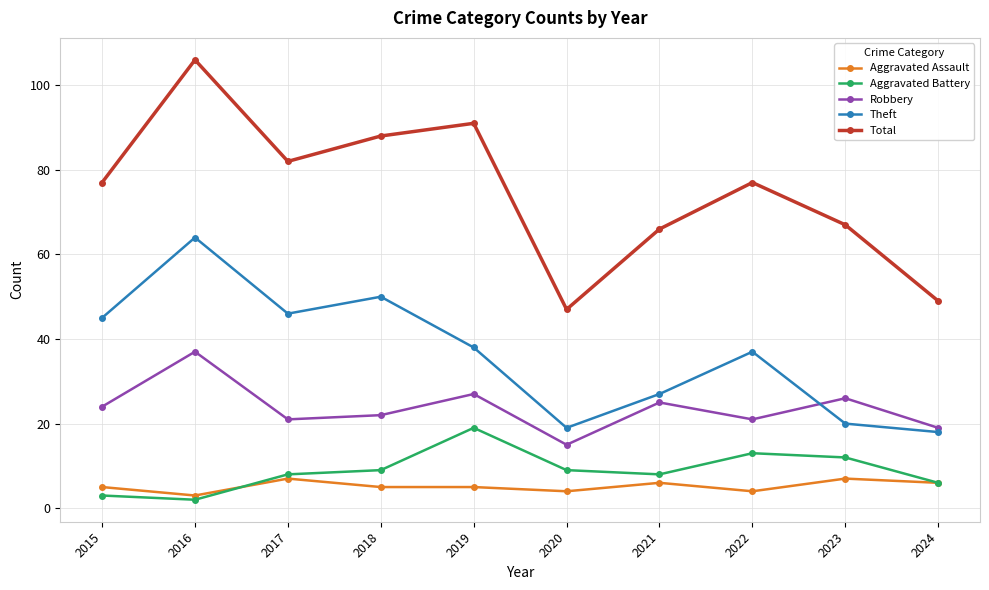

At which label is Robbery closest to 26?

2023